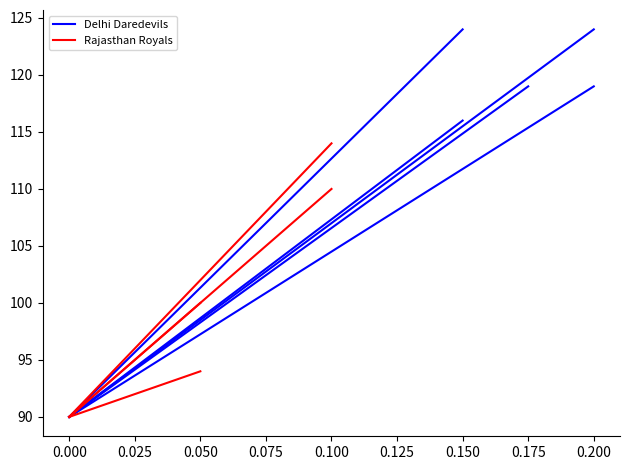

What is the lowest value of the Rajasthan Royals series?

90.0